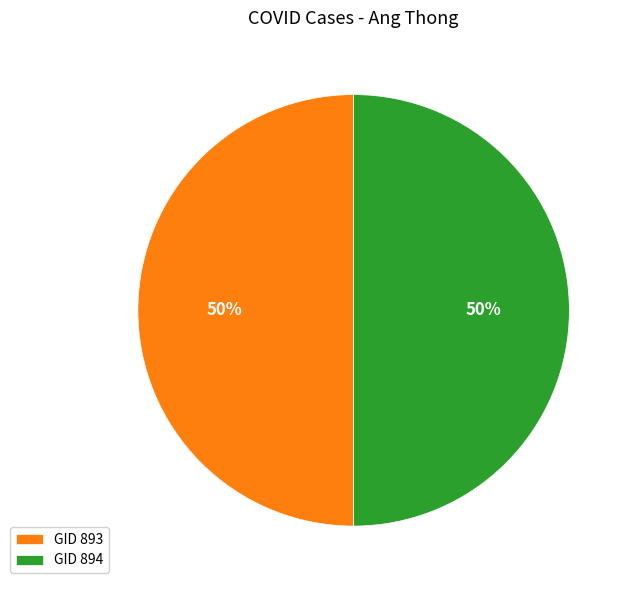

To the nearest percent, what portion does GID 894 represent?

50%